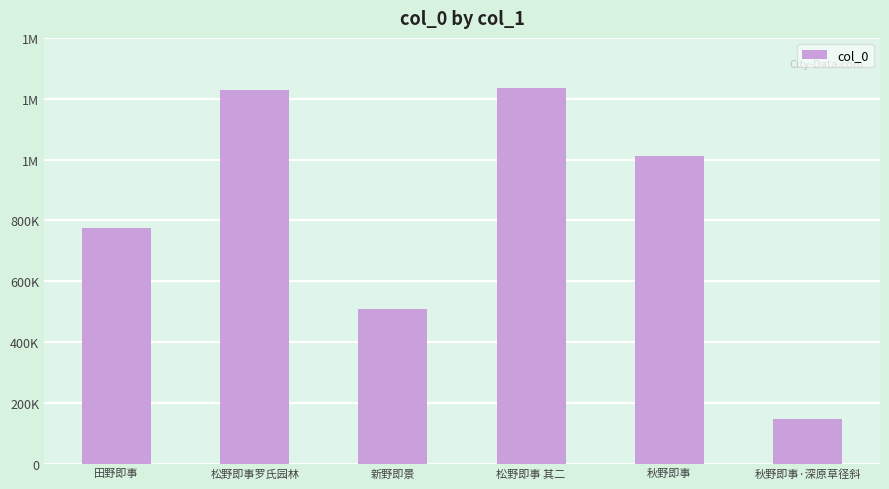

Does the chart contain any negative values?

No